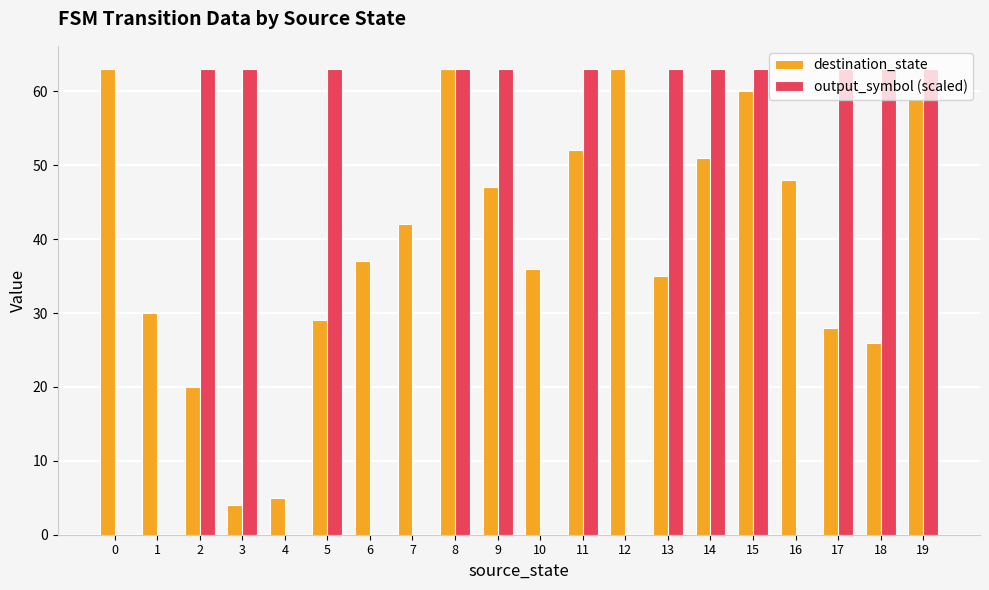

What are all the series names shown in the legend?

destination_state, output_symbol (scaled)